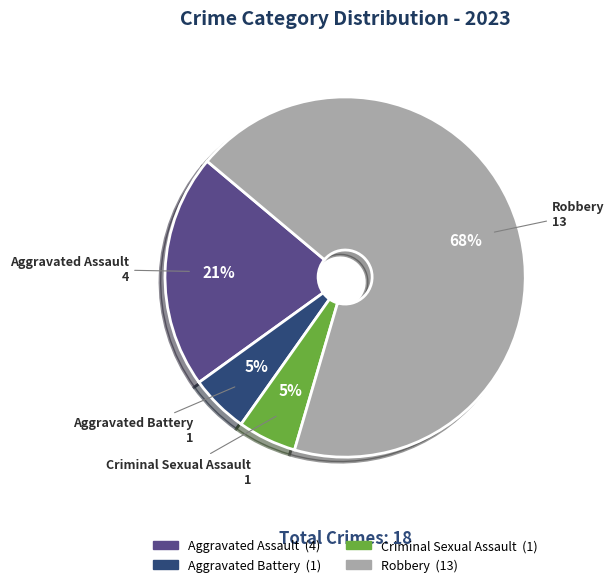

What percentage is the Aggravated Assault slice, to the nearest percent?

21%